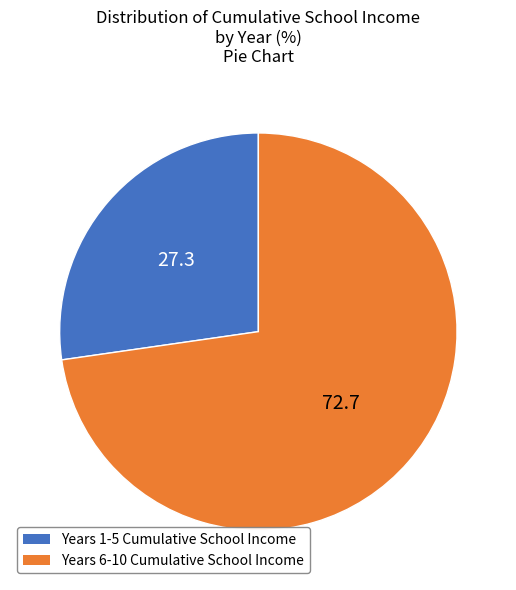

Does any single category account for the majority?

Yes